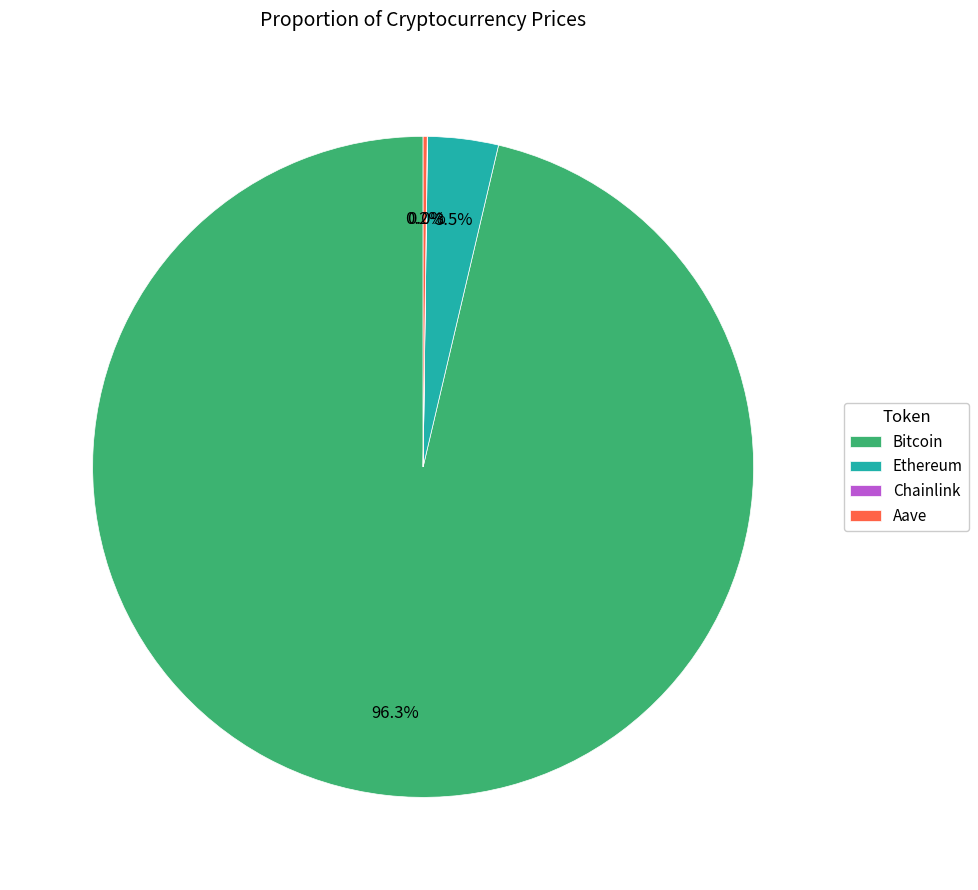

What is the total percentage of Ethereum and Bitcoin?

99.8%